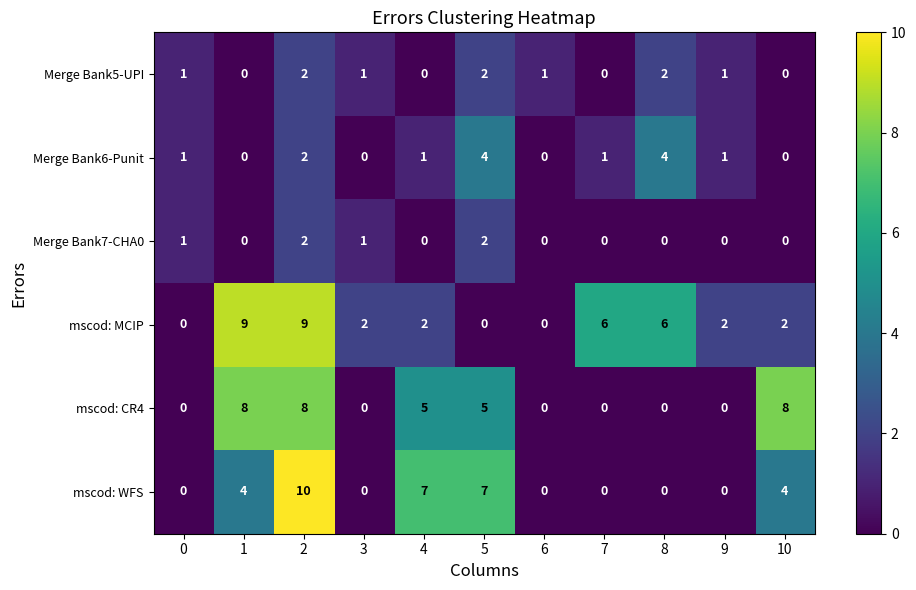

Read the mscod: CR4 value at 10.

8